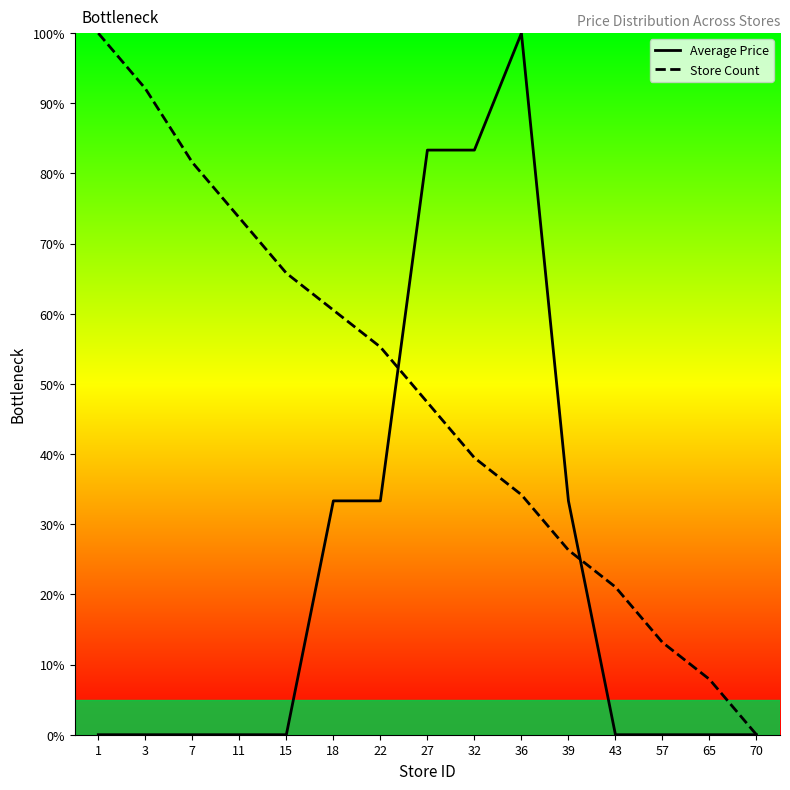

Rank the categories by Average Price value from highest to lowest.

36, 27, 32, 18, 22, 39, 1, 3, 7, 11, 15, 43, 57, 65, 70